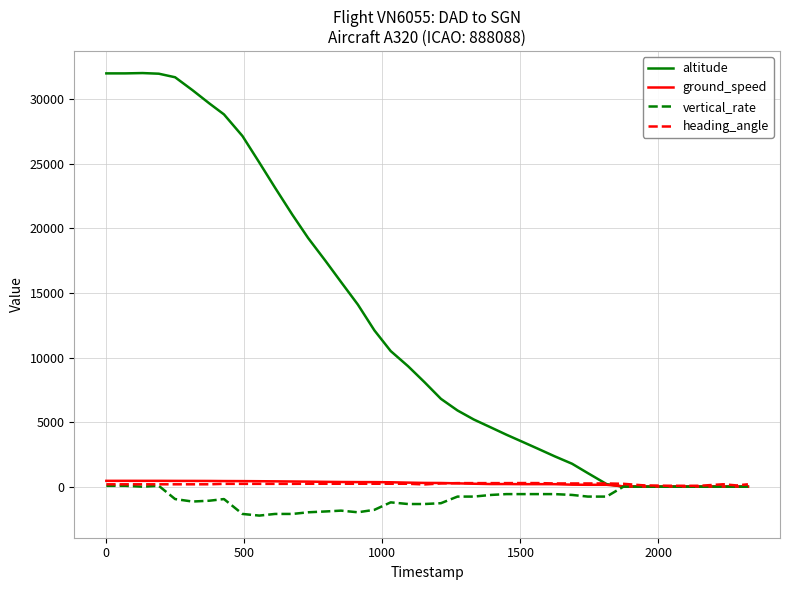

What is the minimum value shown in the chart?

-2240